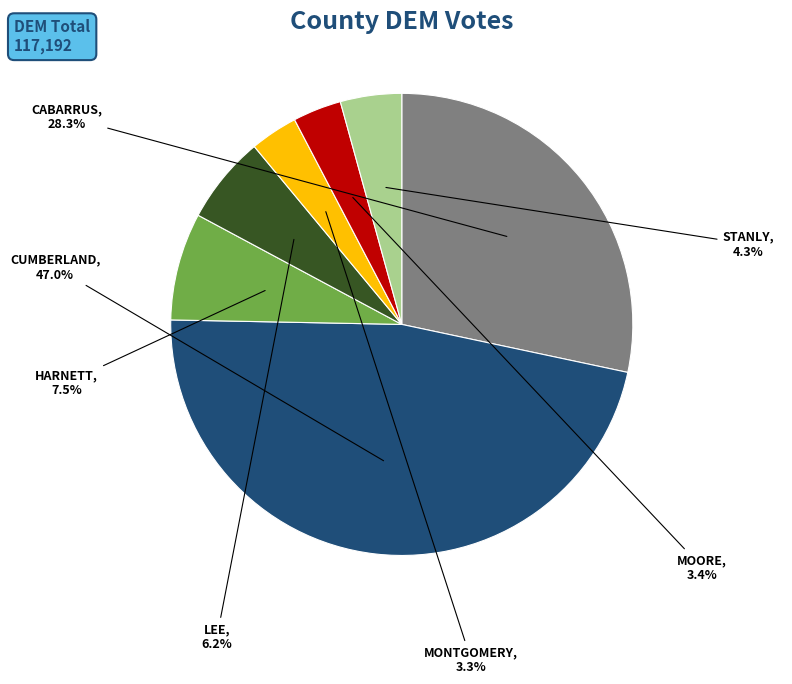

How many segments does this pie chart have?

7